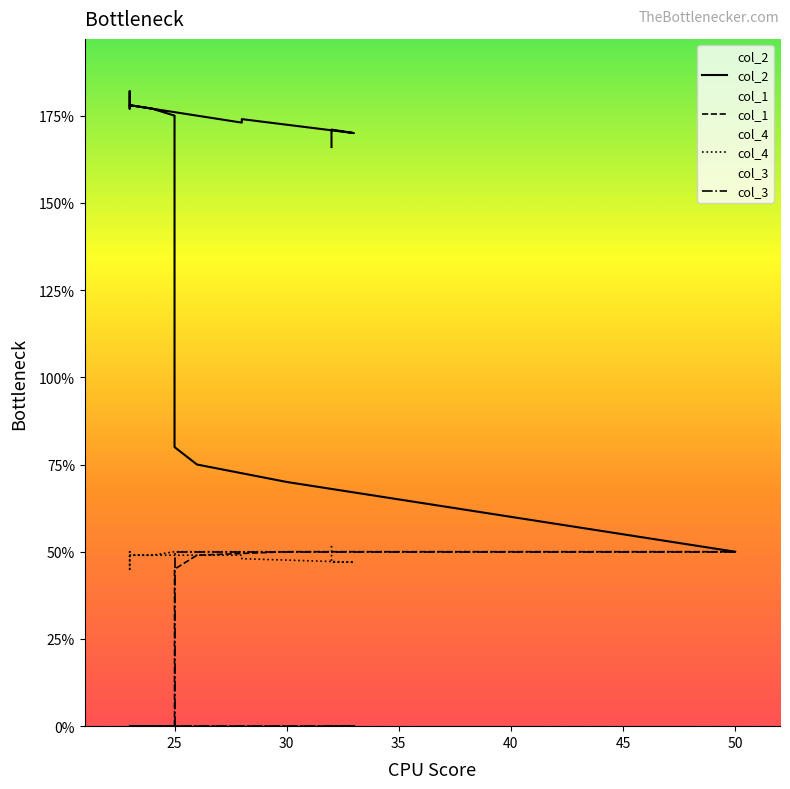

True or false: col_3 and col_4 intersect in this chart.

False